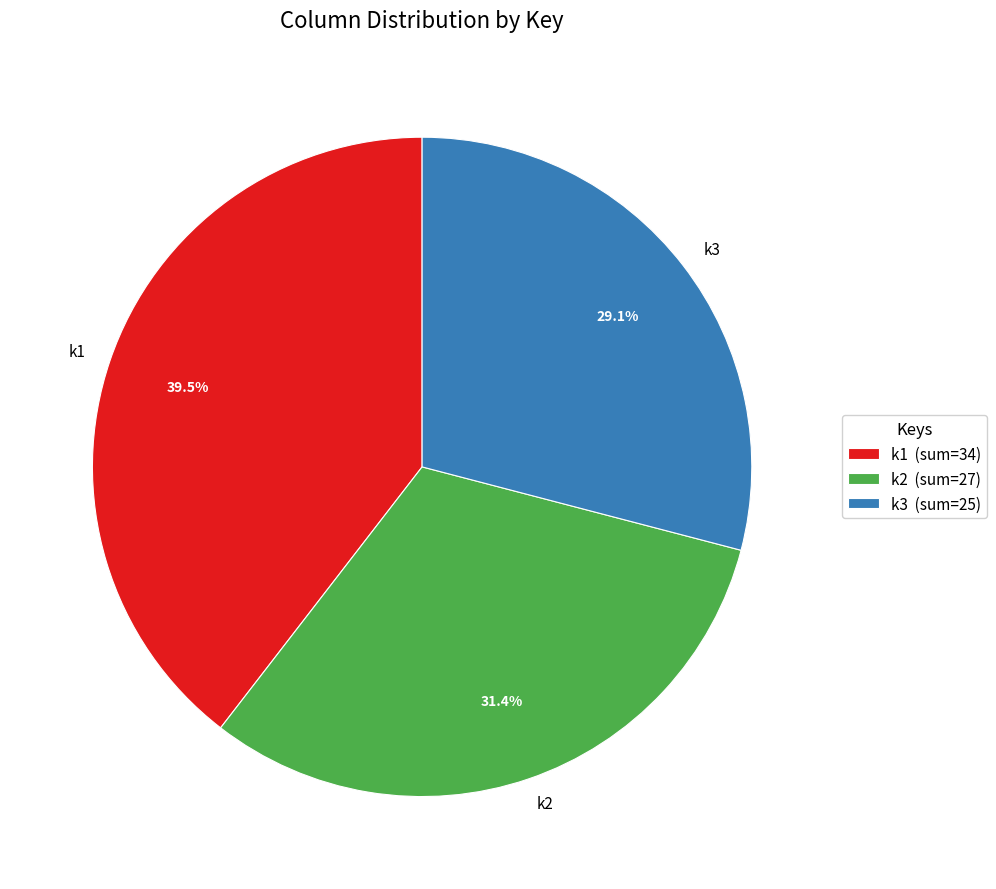

What percentage is NOT represented by k3?

70.9%